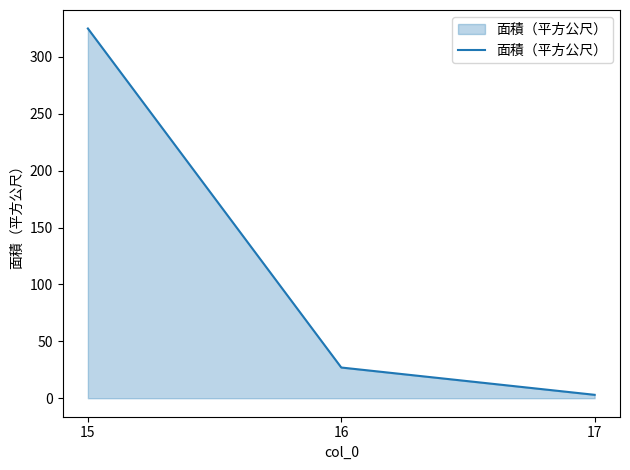

True or false: the data shows 71 at 15.

False